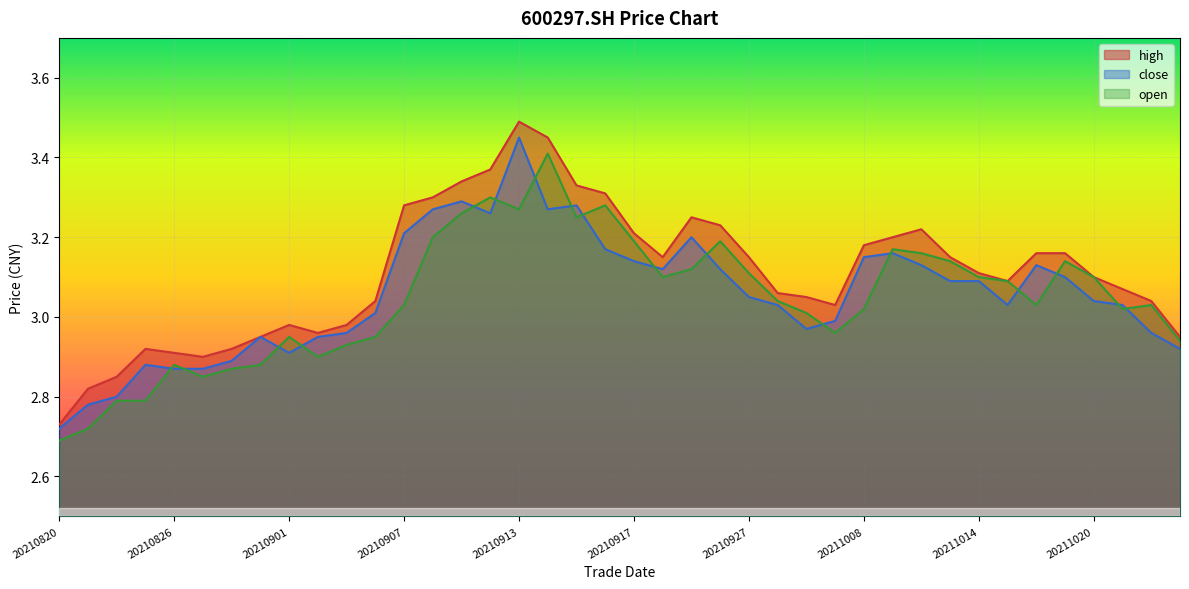

In open, how many points are lower than both neighbors (excluding endpoints)?

8